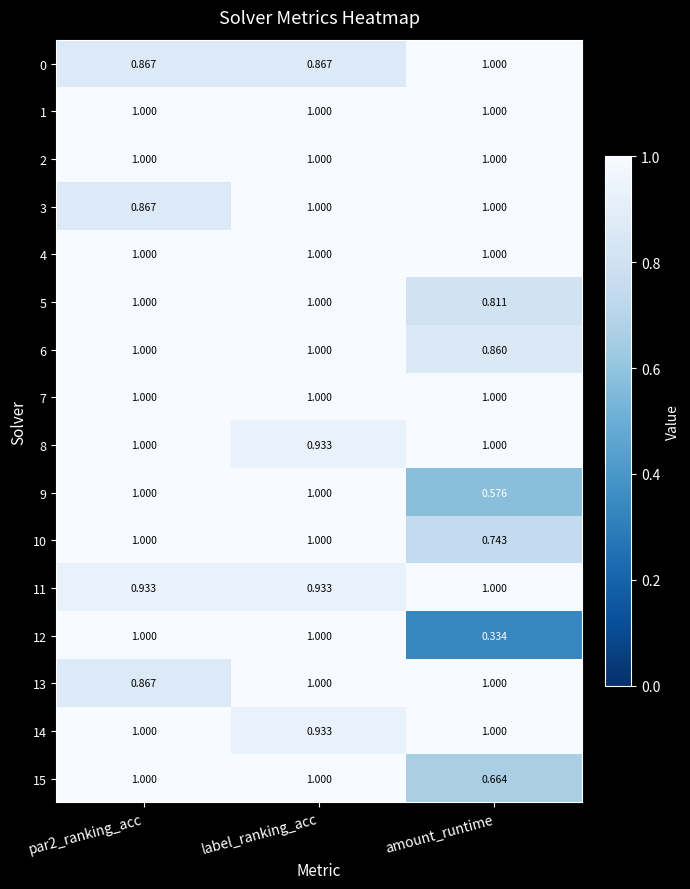

Which label corresponds to the smallest value in the chart?

amount_runtime